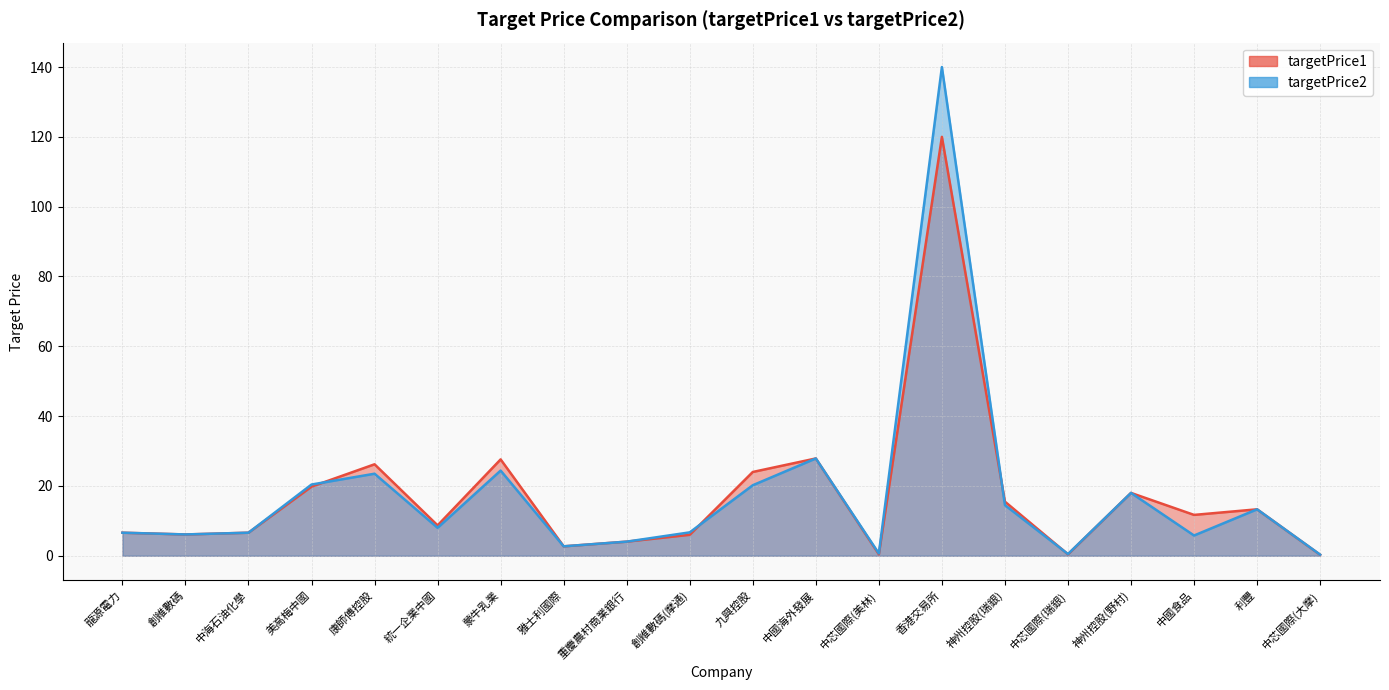

Where do targetPrice1 and targetPrice2 first cross each other?

美高梅中國 and 康師傅控股